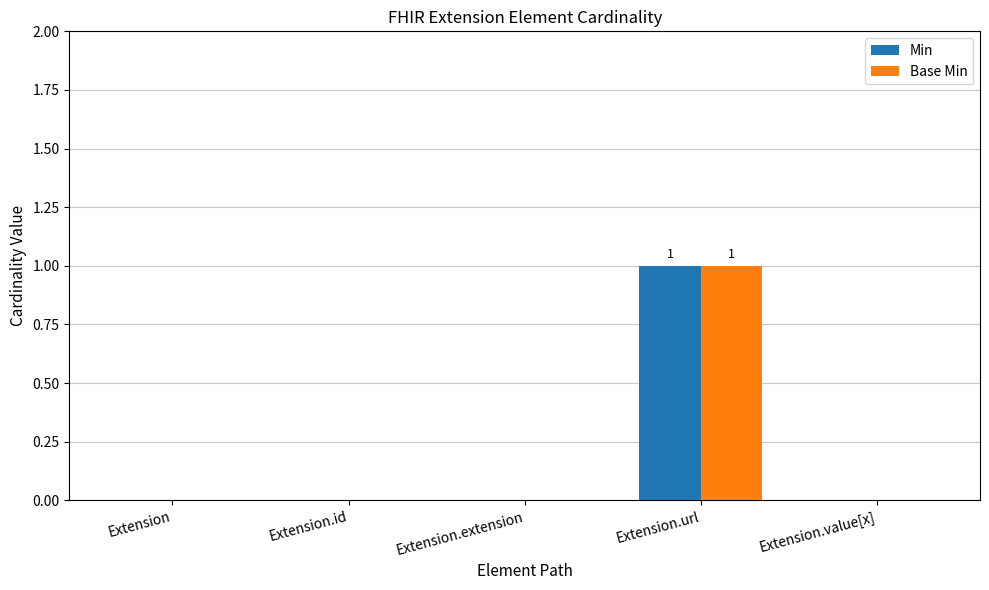

True or false: Min has a value of 0 at Extension.extension.

True